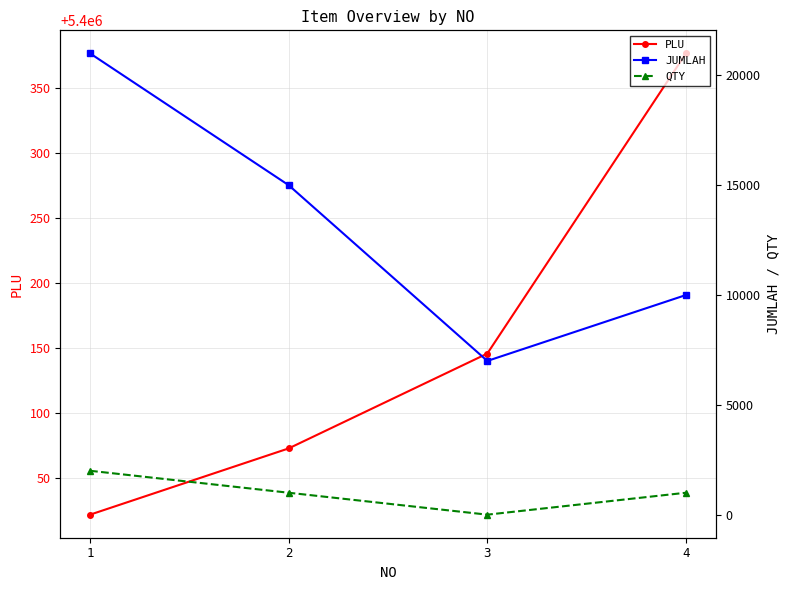

True or false: PLU and QTY intersect in this chart.

False